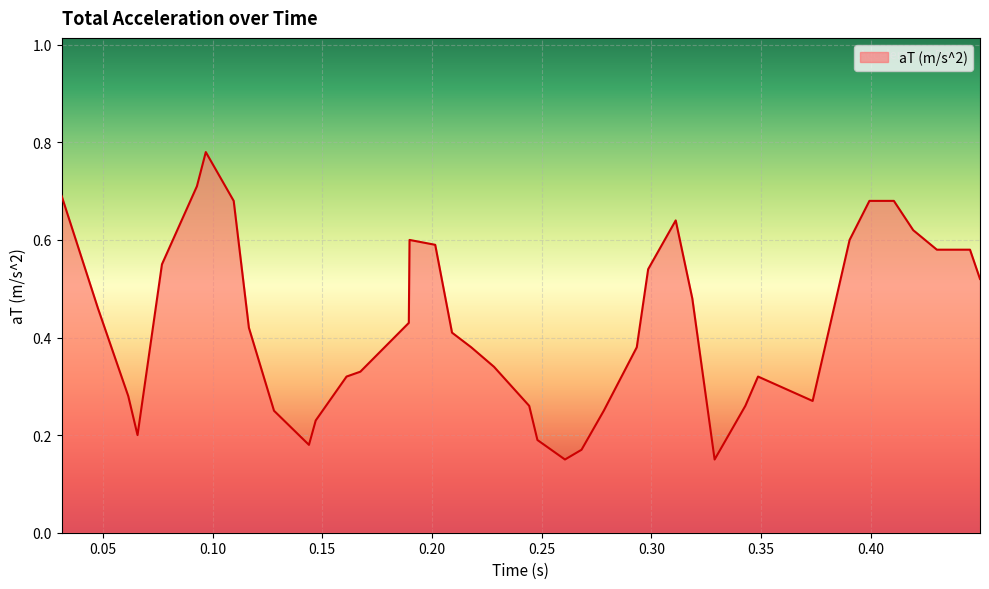

What is the difference between the maximum and minimum values?

0.6